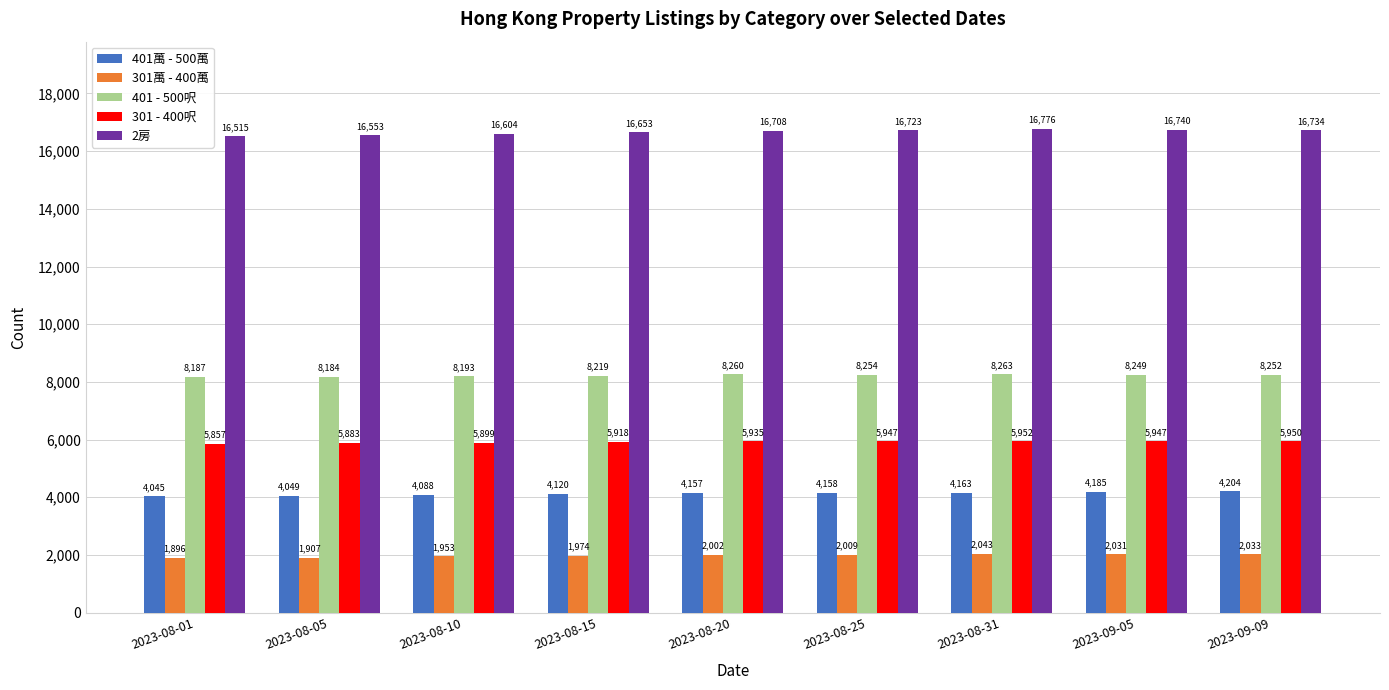

Reading left to right, transcribe all the data shown in this chart.

401萬 - 500萬: 4045	4049	4088	4120	4157	4158	4163	4185	4204
301萬 - 400萬: 1896	1907	1953	1974	2002	2009	2043	2031	2033
401 - 500呎: 8187	8184	8193	8219	8260	8254	8263	8249	8252
301 - 400呎: 5857	5883	5899	5918	5935	5947	5952	5947	5950
2房: 16515	16553	16604	16653	16708	16723	16776	16740	16734